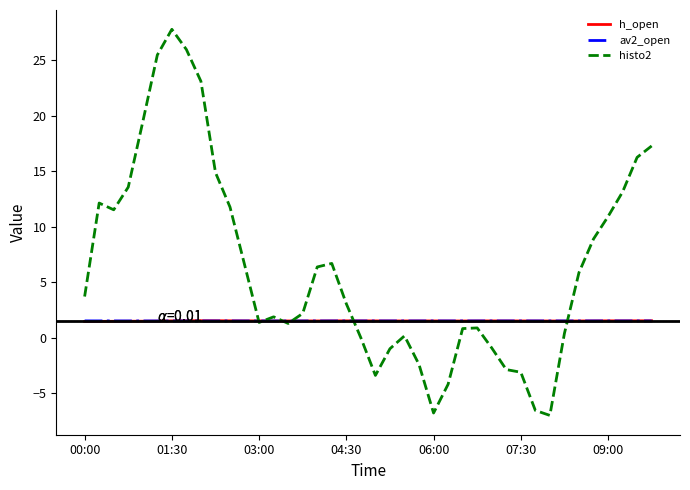

What is the maximum value shown in the chart?

27.8